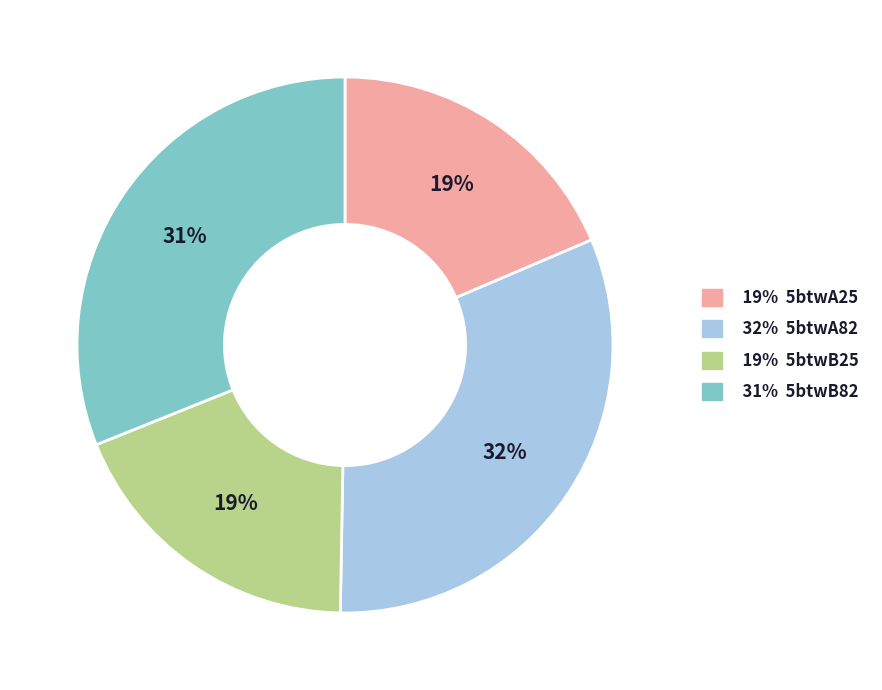

How many slices are in this pie chart?

4